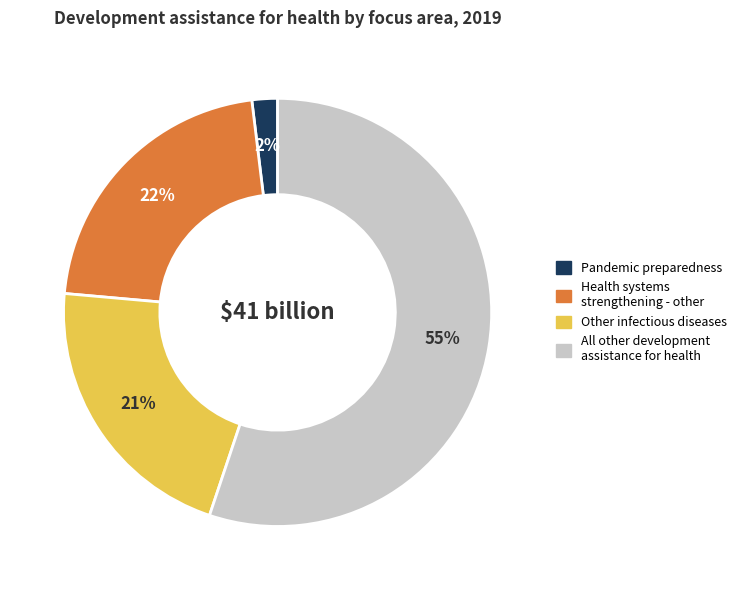

Does any single category account for the majority?

Yes